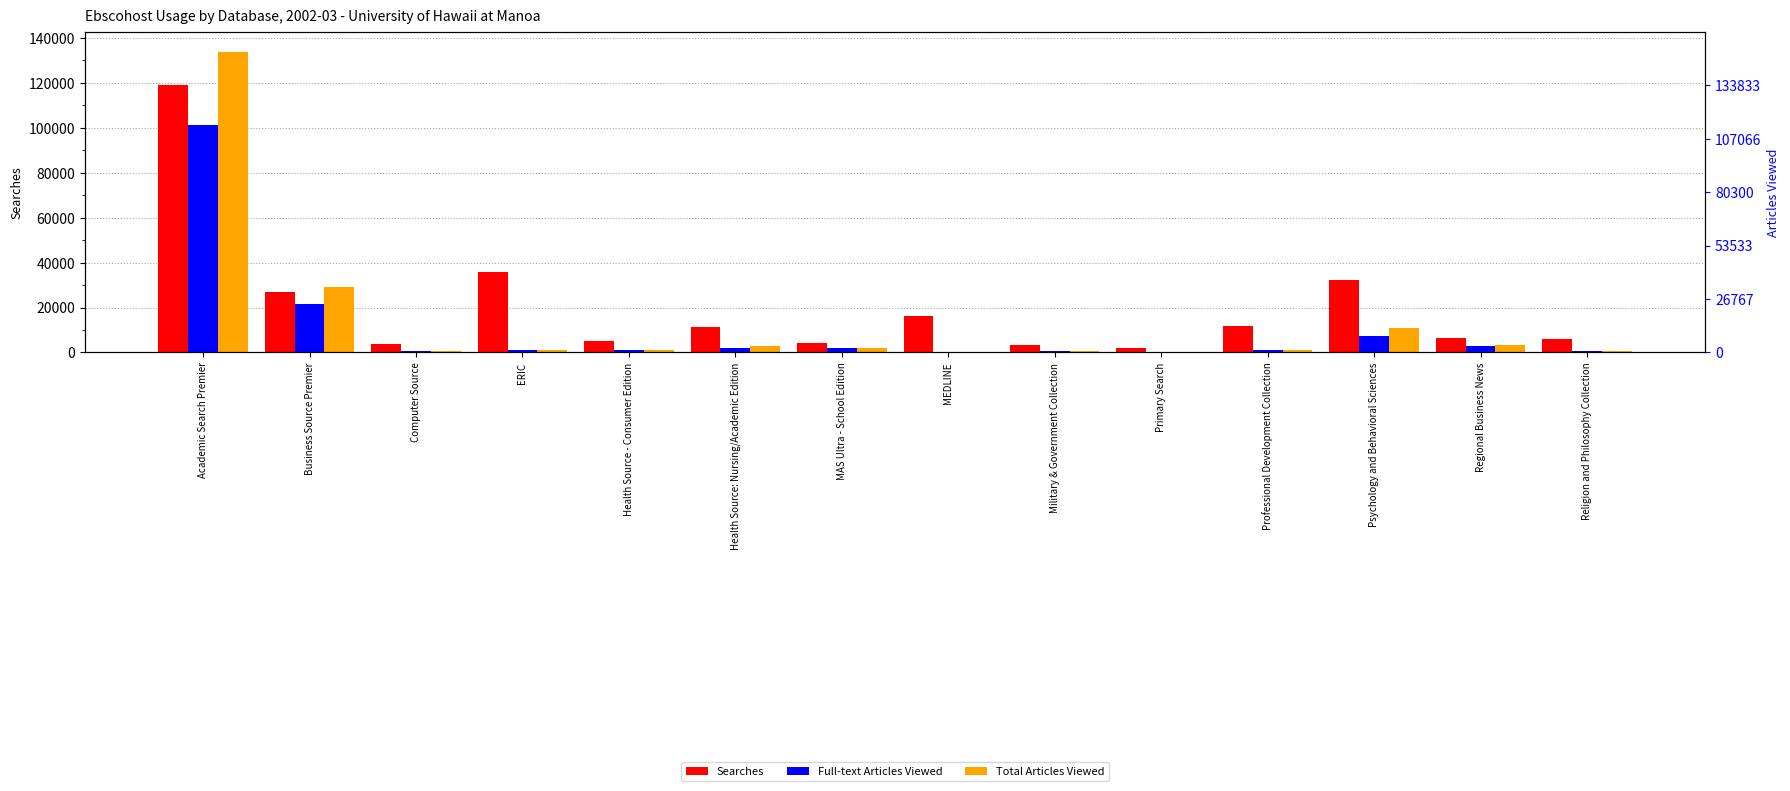

How many bars are there in each group?

3